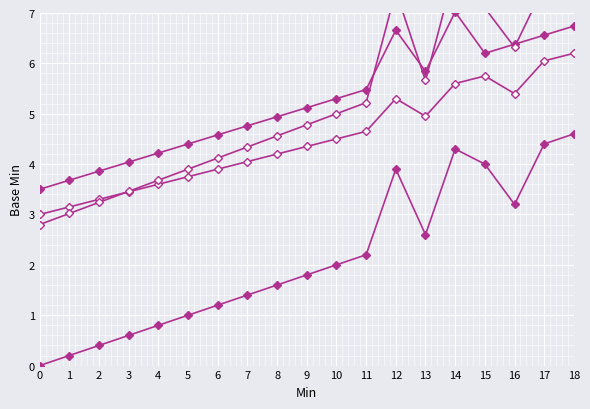

True or false: Min offset A has a value of 3.5 at 3.

True